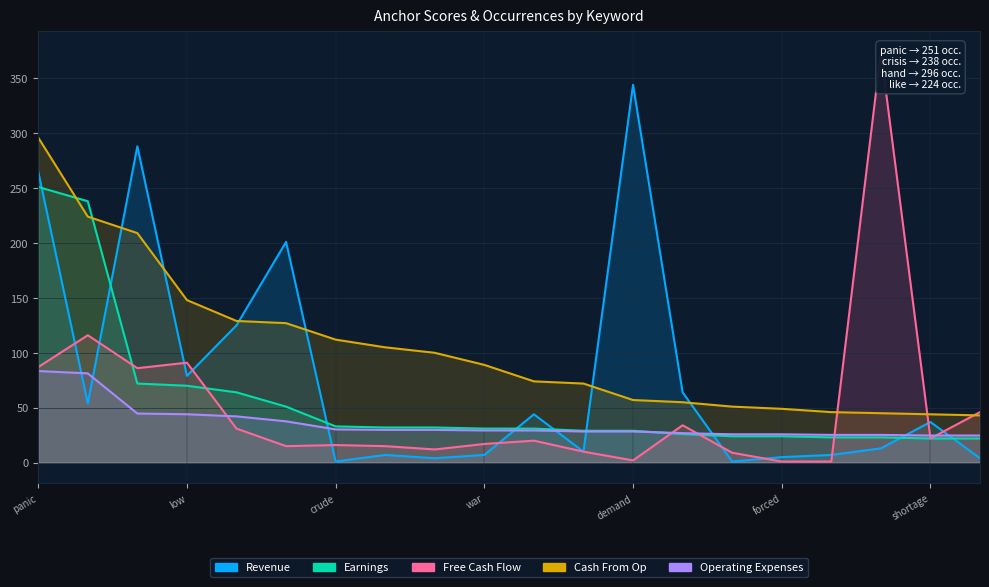

Between no and collapse, which is larger?

no